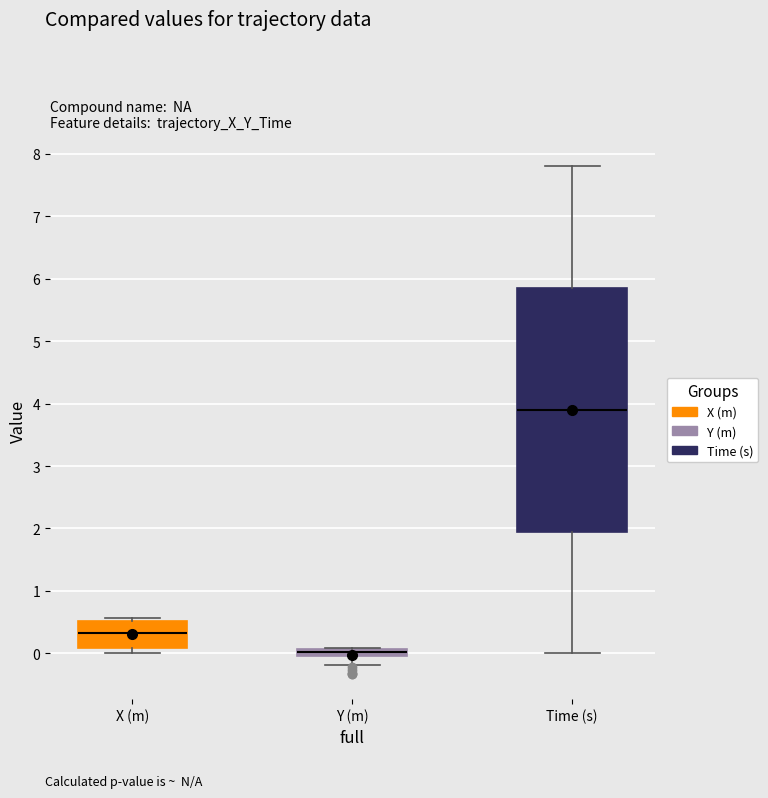

Which box has the lowest median line?

Y (m)